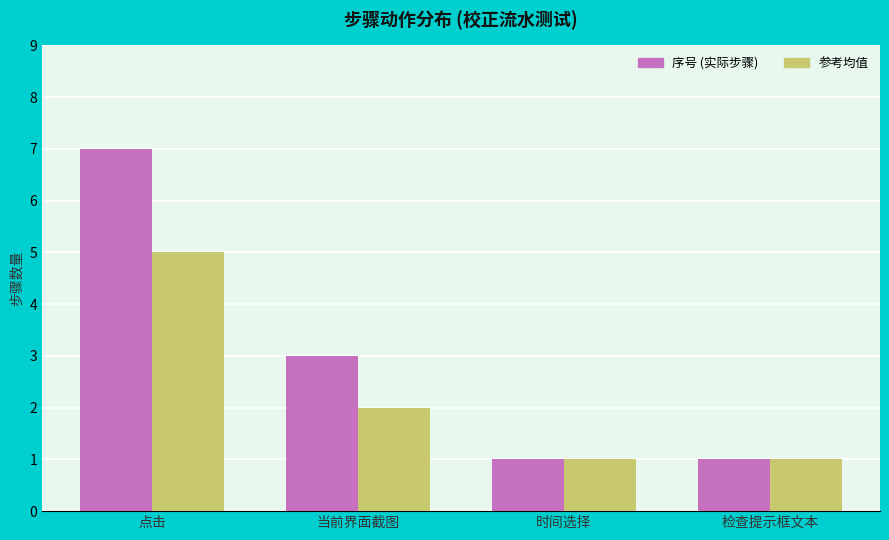

What is the total value across all series at 当前界面截图?

5